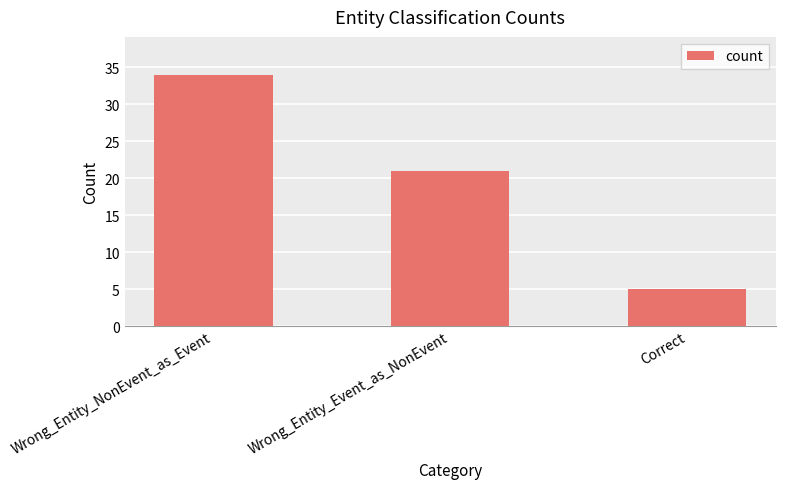

Read the value at Wrong_Entity_Event_as_NonEvent.

21